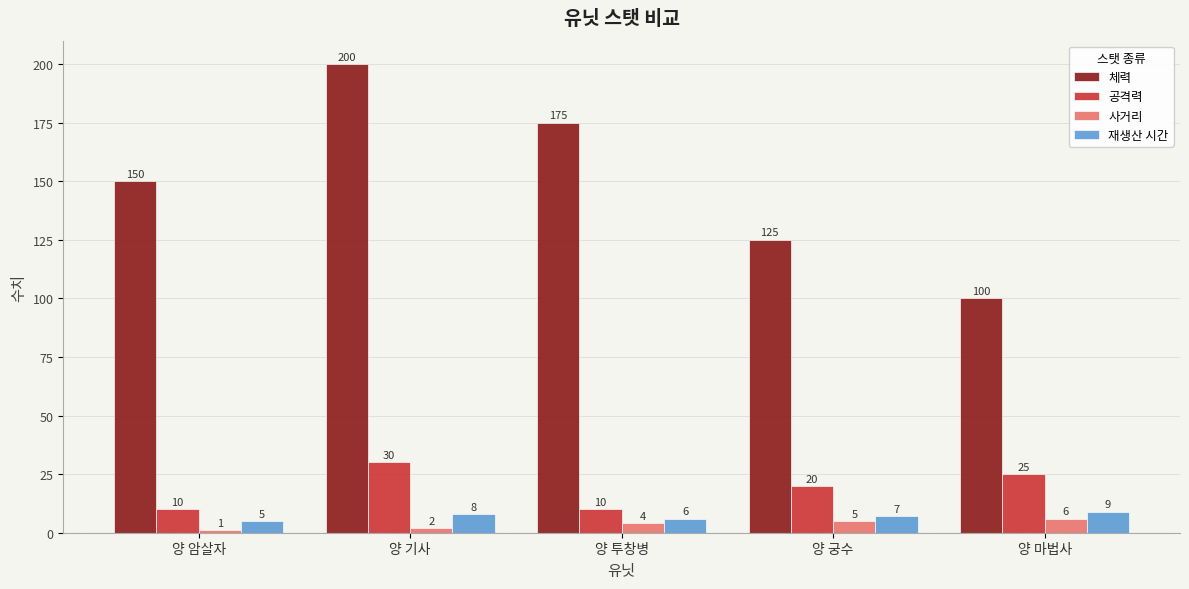

Where is 재생산 시간 nearest to the value 7?

양 궁수